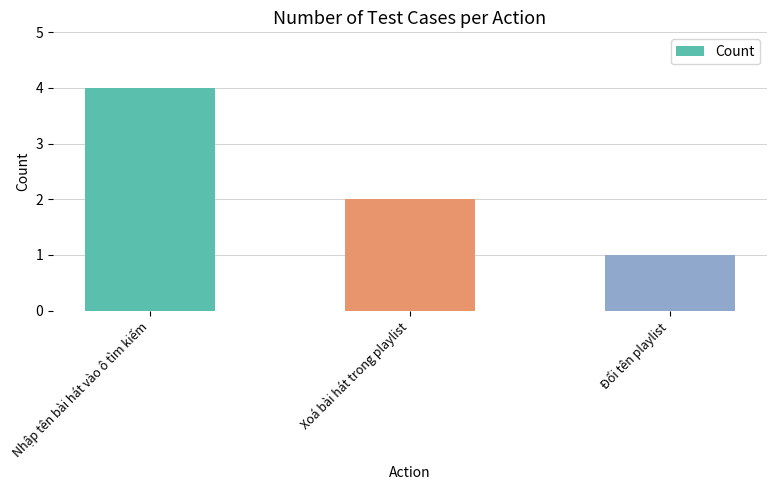

What is the difference between the values at Đổi tên playlist and Xoá bài hát trong playlist?

1